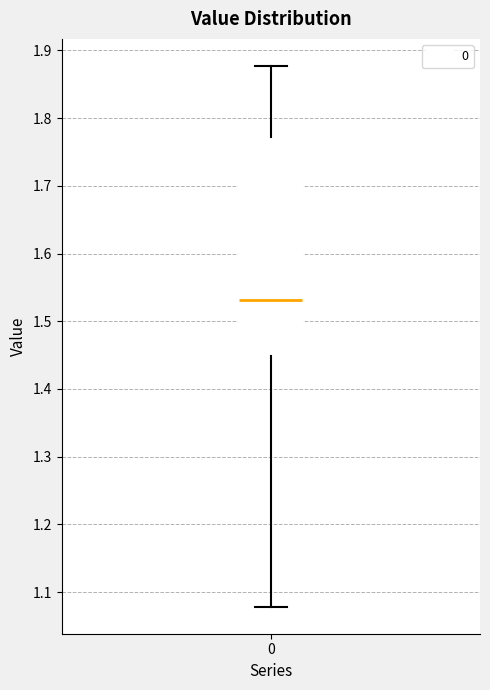

Read this box plot against the y-axis: the position of the median line, the range covered by the box, and the ends of both whiskers. The values are not printed on the chart, so give them approximately, as read against the axis.

median 1.53, box 1.45 to 1.77, whiskers 1.08 to 1.88